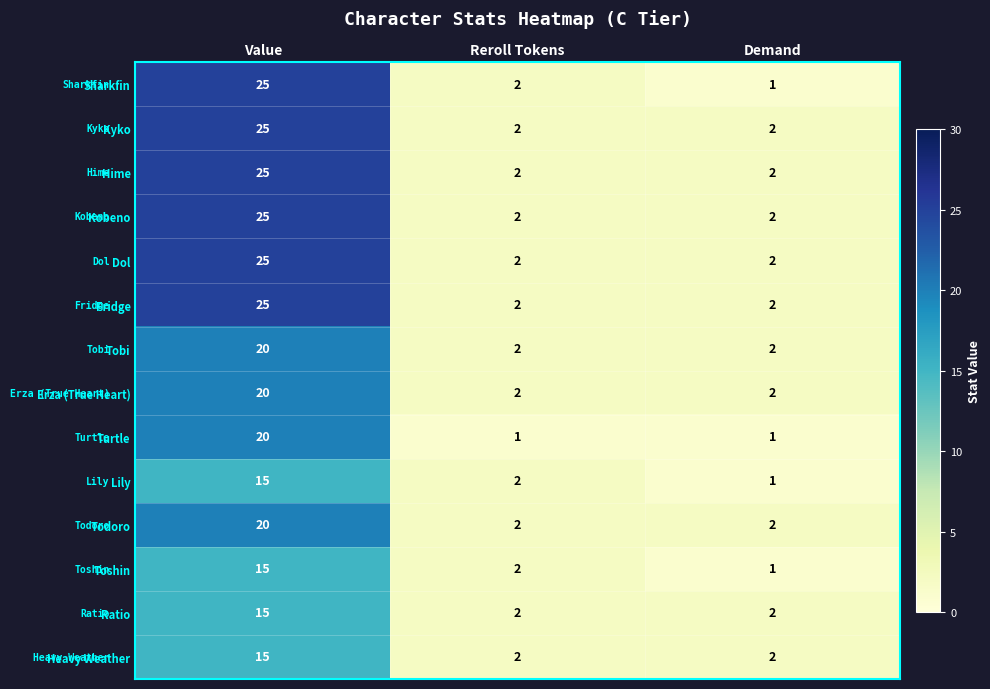

List the labels in order of Lily value, largest first.

Value, Reroll Tokens, Demand